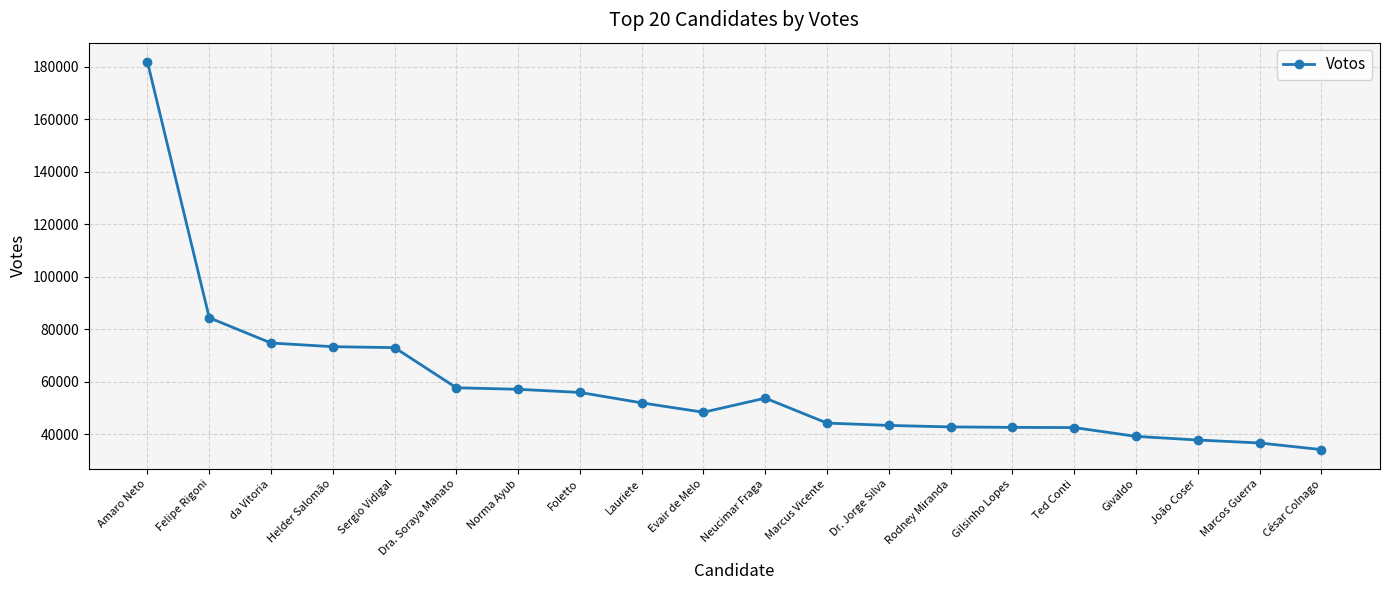

Is this an area chart (filled region under the line)?

No